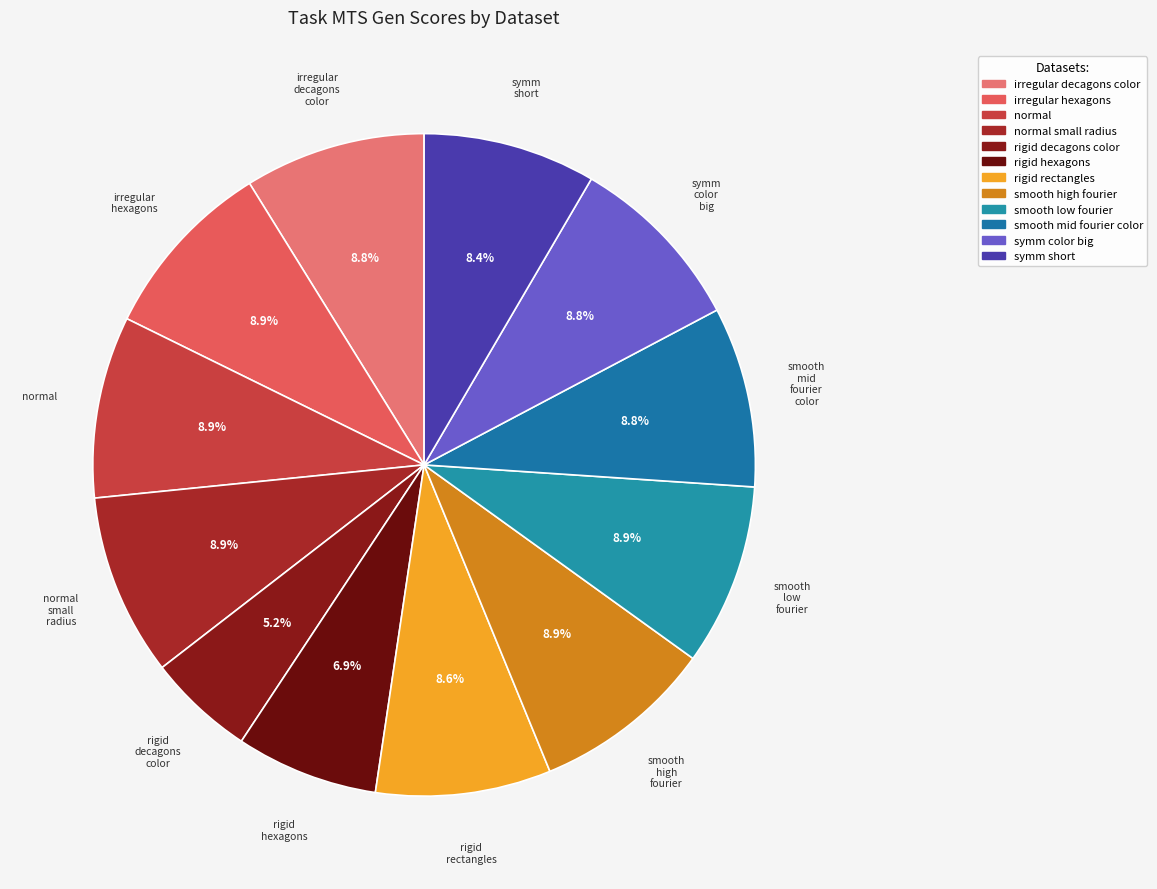

Count the number of slices in the pie.

12